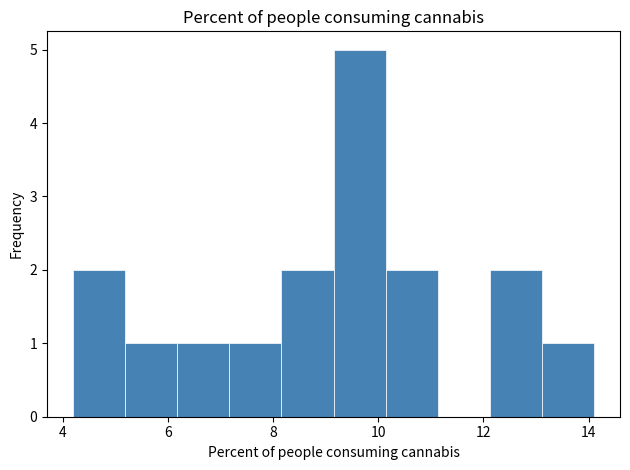

Reading left to right, list every bar in this chart as the range it spans on the x-axis followed by its height. Neither the bar edges nor the heights are printed on the chart, so give them approximately, as read against the axes.

4.2 to 5.2: 2
5.2 to 6.2: 1
6.2 to 7.2: 1
7.2 to 8.2: 1
8.2 to 9.2: 2
9.2 to 10.2: 5
10.2 to 11.2: 2
11.2 to 12.2: 0
12.2 to 13.2: 2
13.2 to 14.2: 1